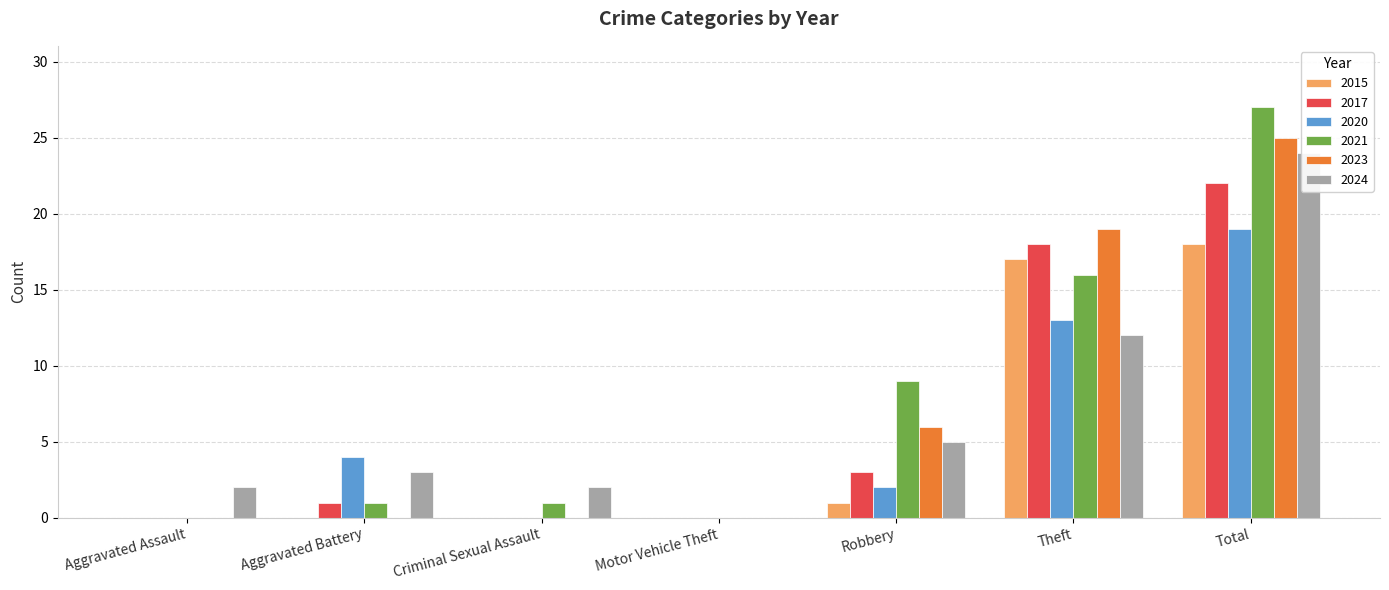

How many bars are there in each group?

6